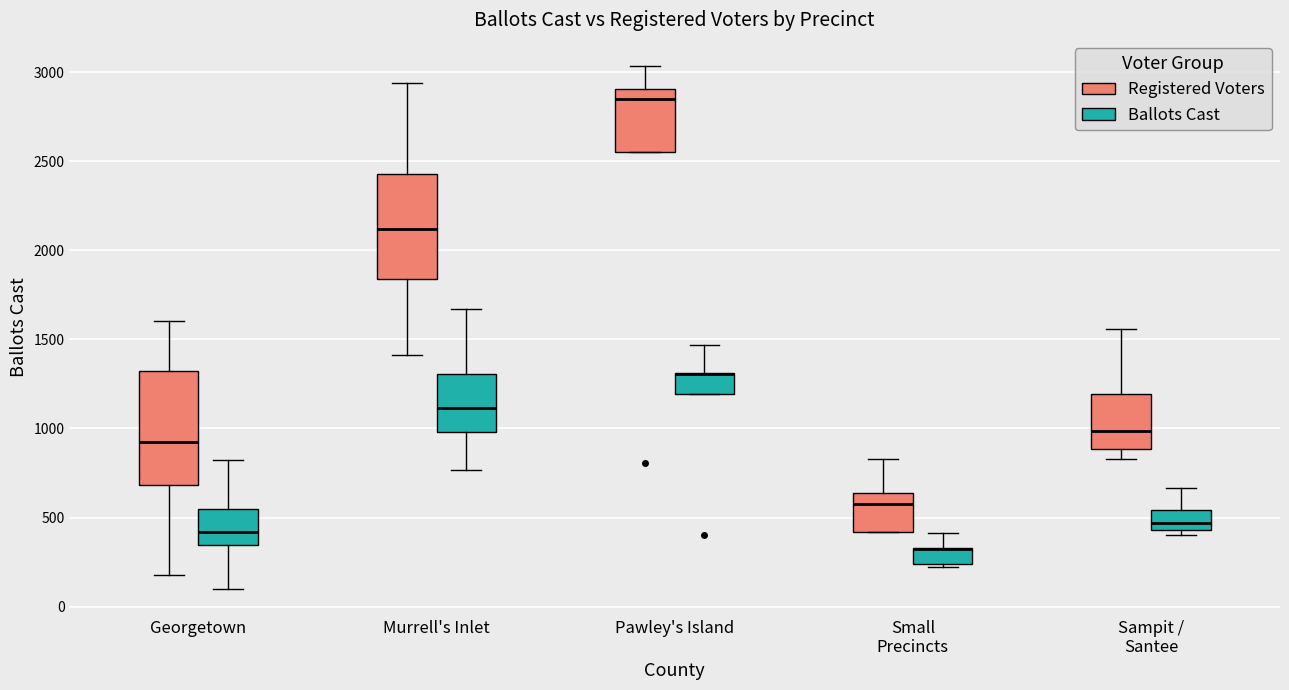

Reading left to right, transcribe this box plot: for each box, give where its median line is, the range the box spans, and where its two whiskers end, as read against the y-axis. The values are not printed on the chart, so give them approximately, as read against the axis.

Georgetown (Registered Voters): median 900, box 700 to 1300, whiskers 200 to 1600
Georgetown (Ballots Cast): median 400, box 350 to 550, whiskers 100 to 800
Murrell's Inlet (Registered Voters): median 2100, box 1850 to 2450, whiskers 1400 to 2950
Murrell's Inlet (Ballots Cast): median 1100, box 1000 to 1300, whiskers 750 to 1650
Pawley's Island (Registered Voters): median 2850, box 2550 to 2900, whiskers 2550 to 3050
Pawley's Island (Ballots Cast): median 1300 (drawn on the box's upper edge), box 1200 to 1300, whiskers 1200 to 1450
Small Precincts (Registered Voters): median 600, box 400 to 650, whiskers 400 to 850
Small Precincts (Ballots Cast): median 350 (drawn on the box's upper edge), box 250 to 350, whiskers 200 to 400
Sampit / Santee (Registered Voters): median 1000, box 900 to 1200, whiskers 850 to 1550
Sampit / Santee (Ballots Cast): median 450 (inside the box), box 450 to 550, whiskers 400 to 650